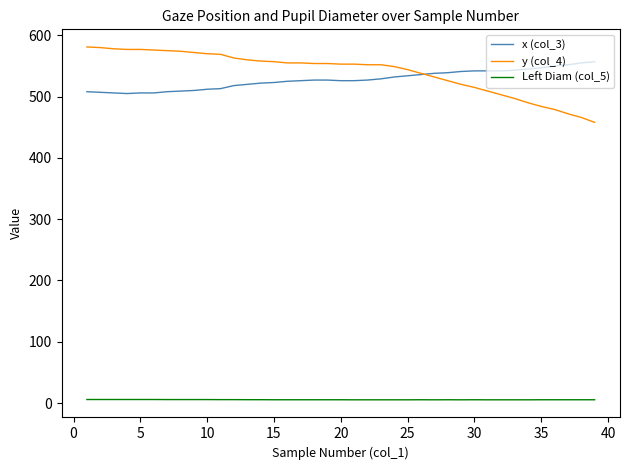

What is the sum of all Left Diam (col_5) values?

209.8